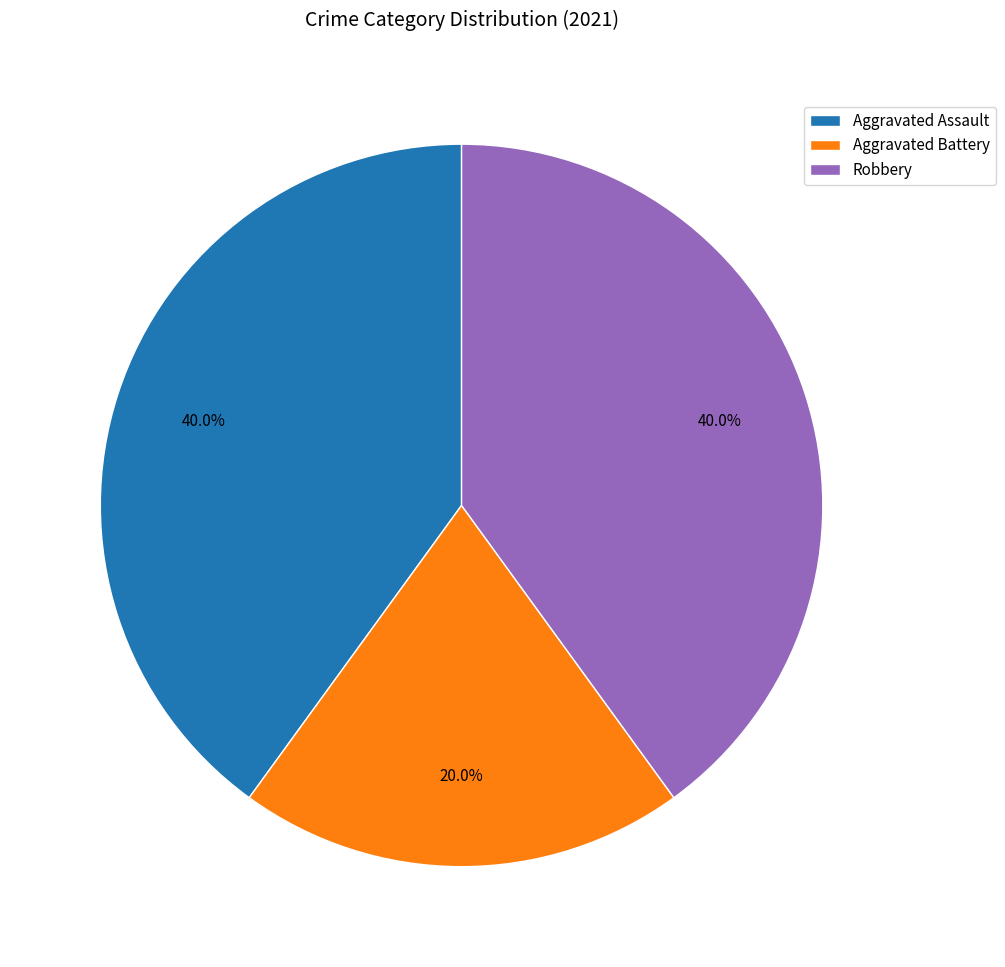

What is the ratio of the value at Aggravated Battery to the value at Robbery?

0.5